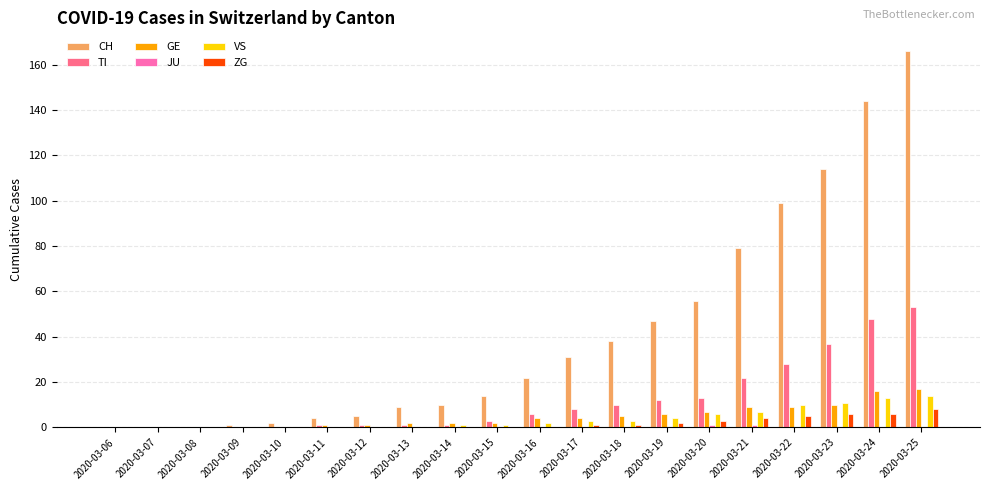

At which category is the sum across all series the highest?

2020-03-25